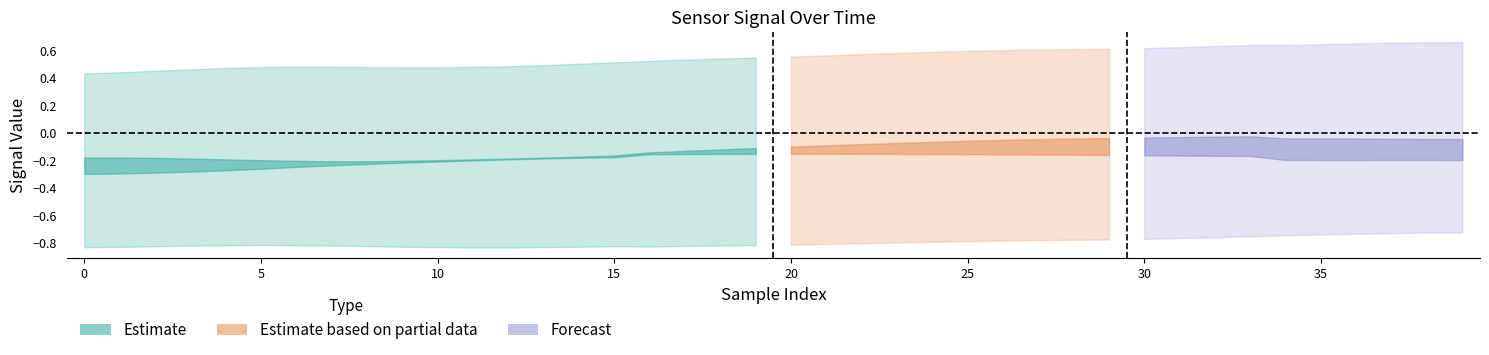

What is the difference between the highest and lowest values at 37?

1.4